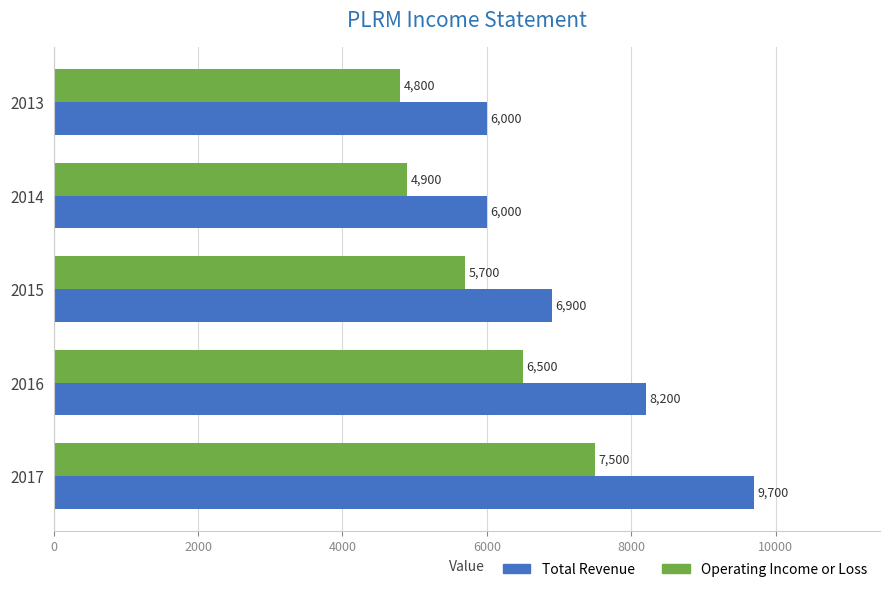

How many distinct data groups are displayed?

2